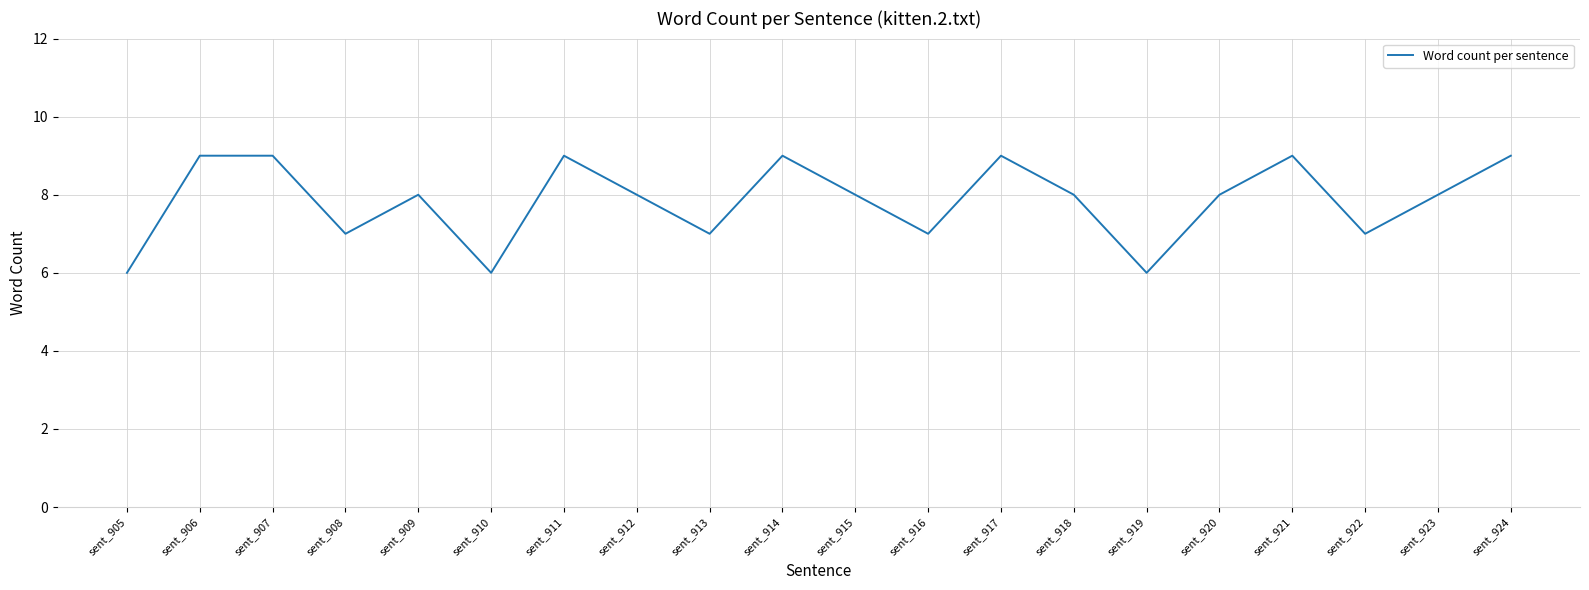

The value at sent_912 is 12. True or false?

False